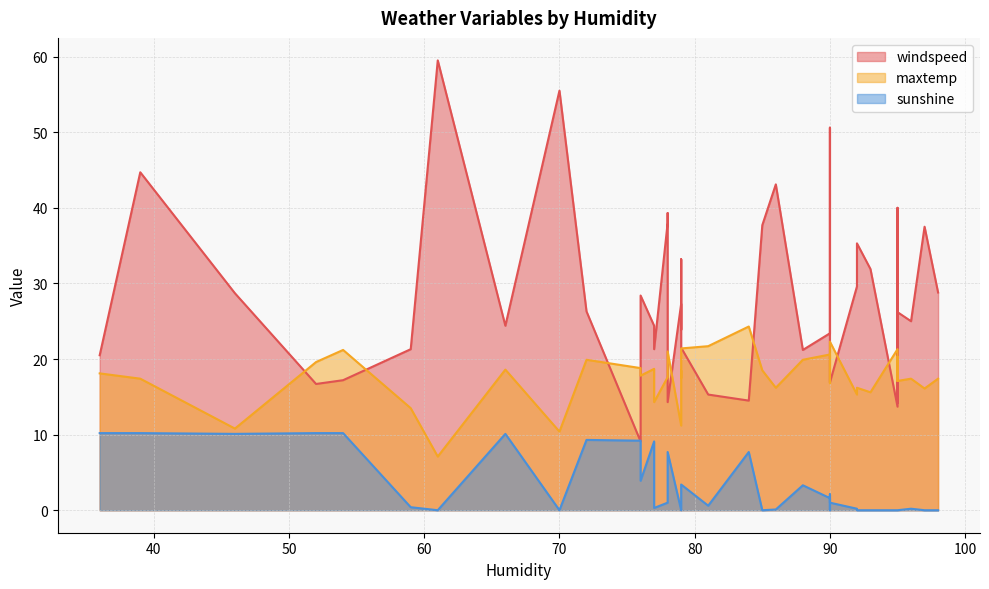

True or false: sunshine and windspeed cross at least once.

True